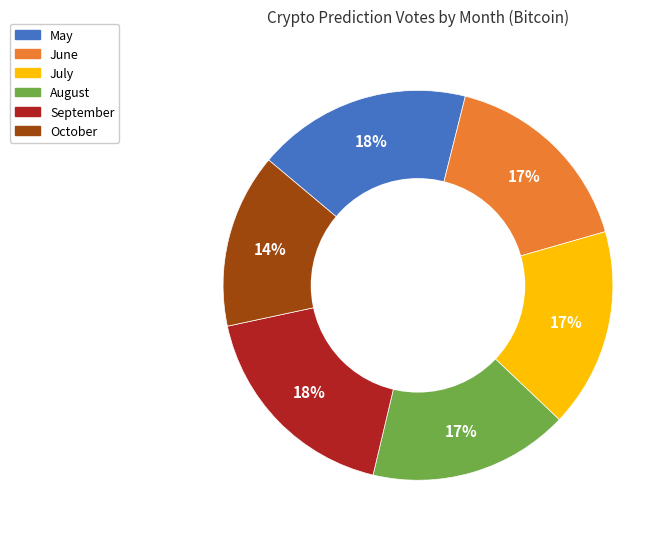

How many slices are in this pie chart?

6